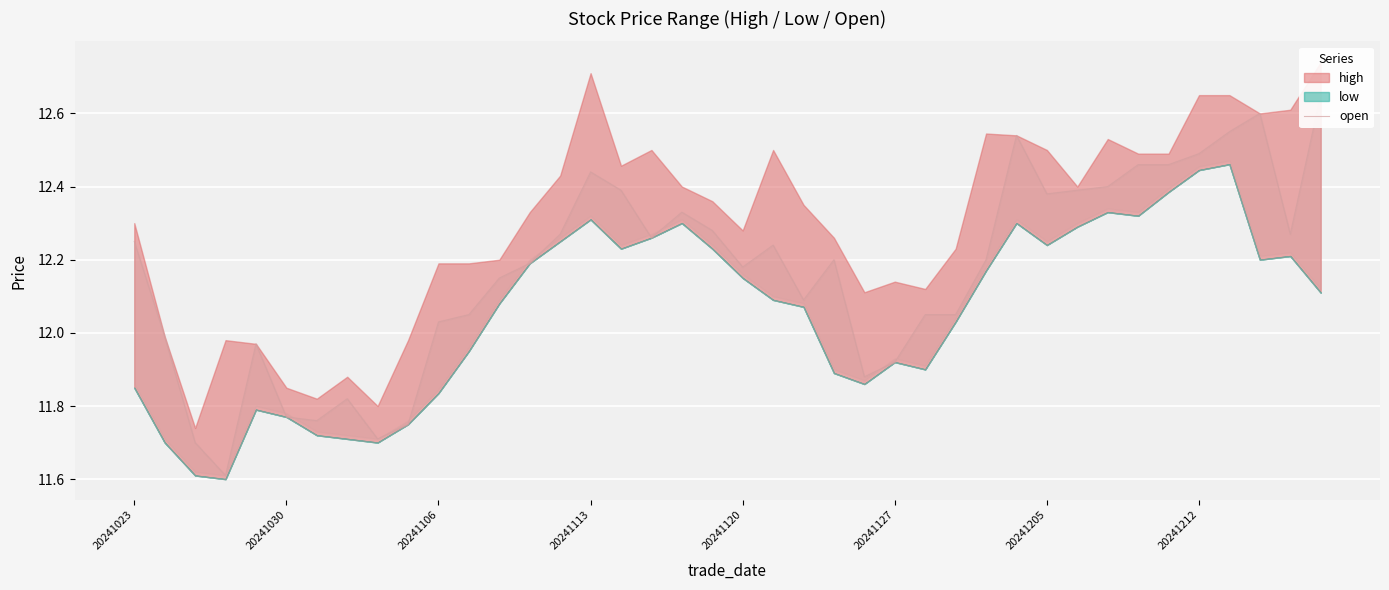

What position from the right is 20241212?

5